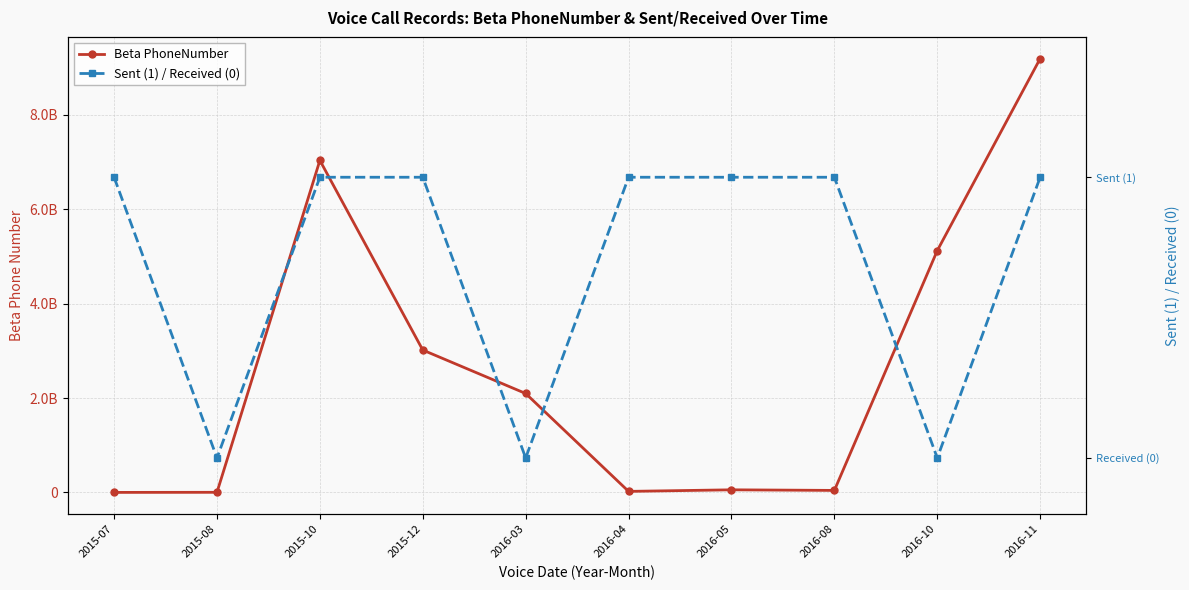

Count the number of categories in the chart.

10